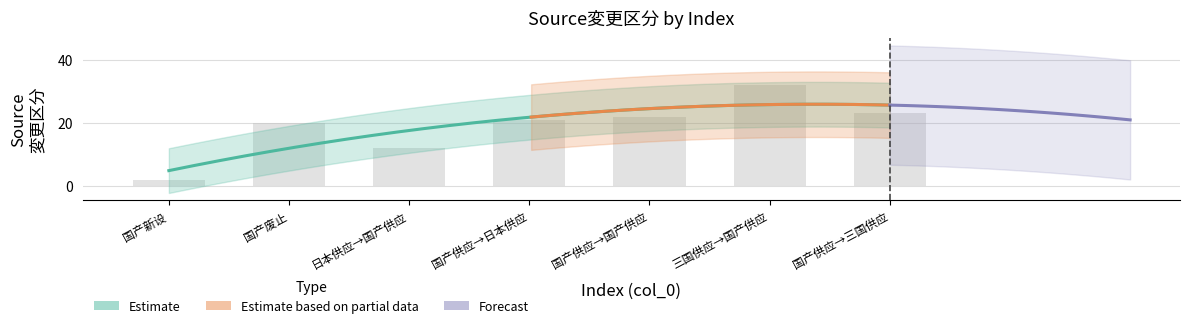

What is the value of the 7th bar from the left?

23